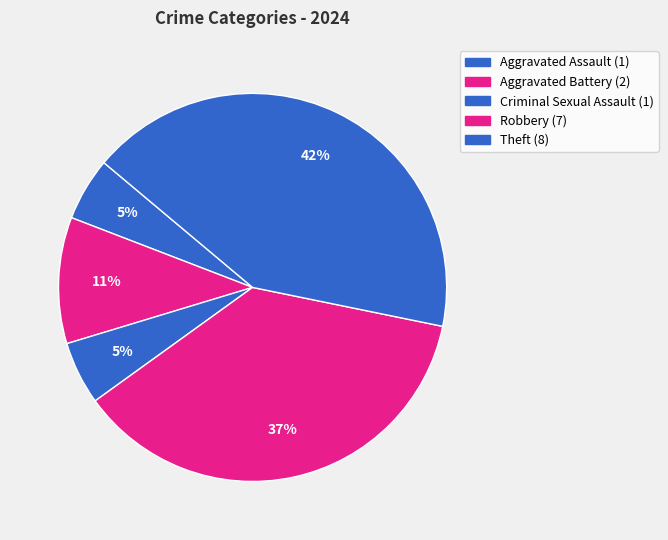

To the nearest percent, what is the difference between the largest and smallest slice percentages?

37%